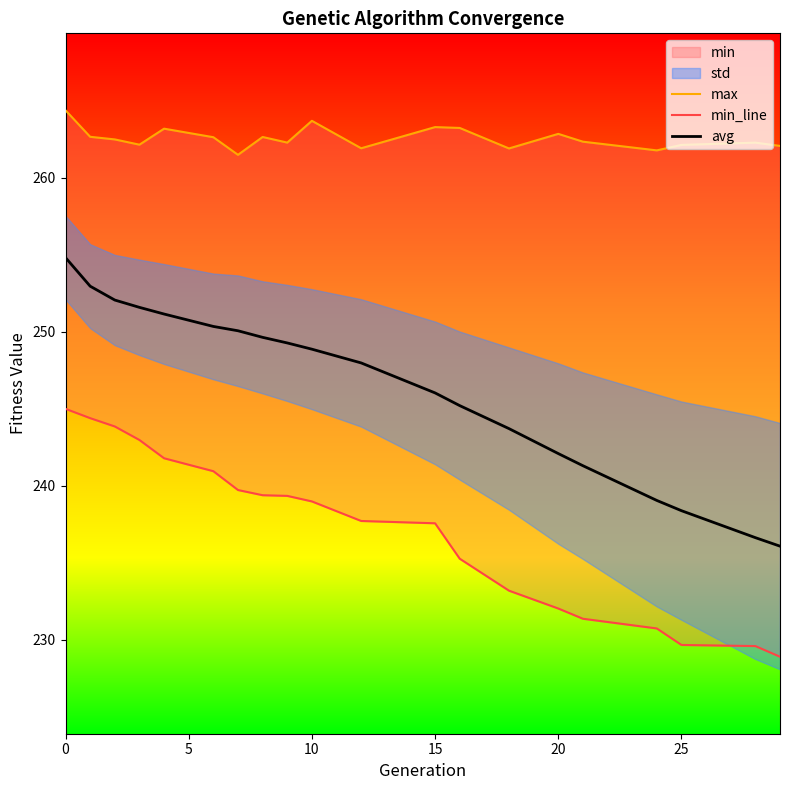

What is the maximum value for max?

264.4